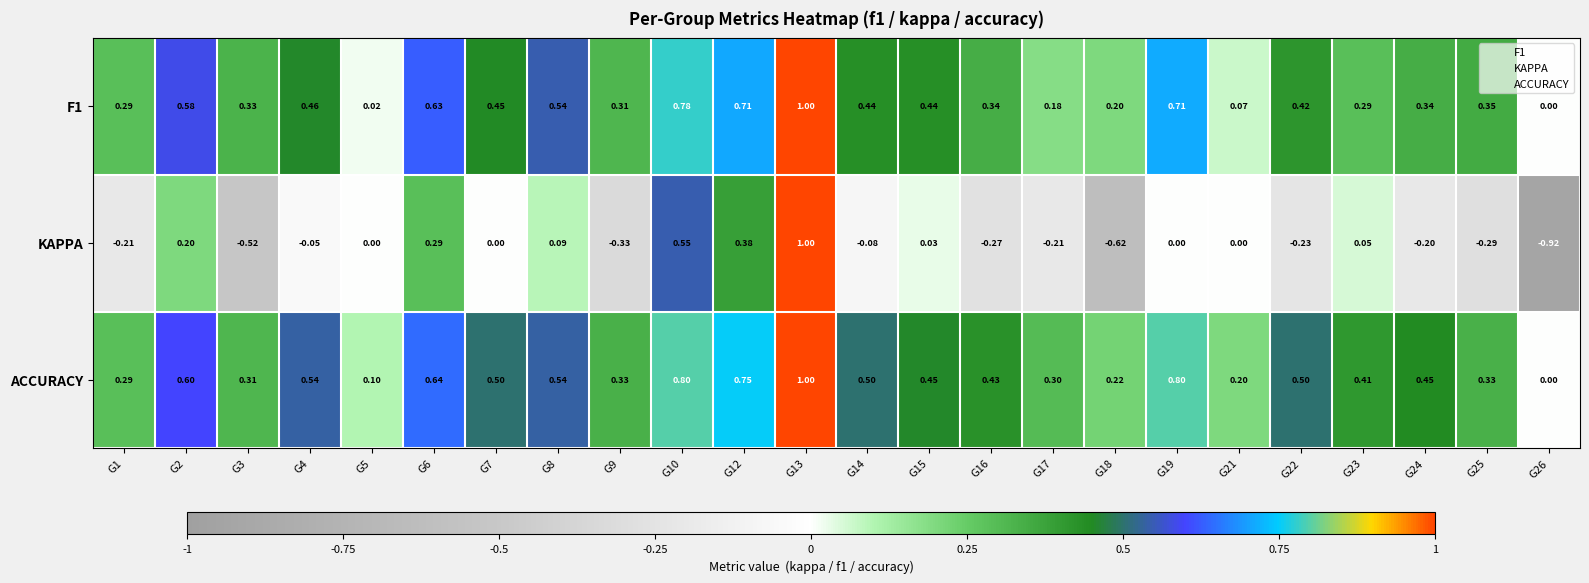

Is the value of KAPPA at G21 greater than the value of ACCURACY at G23?

No